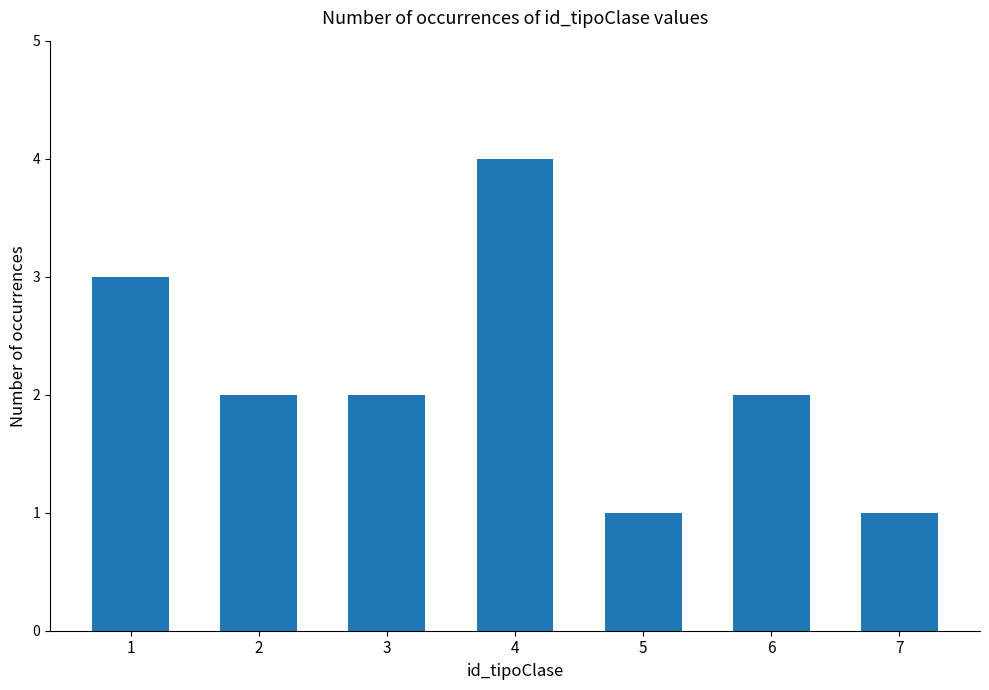

Does the chart contain any negative values?

No